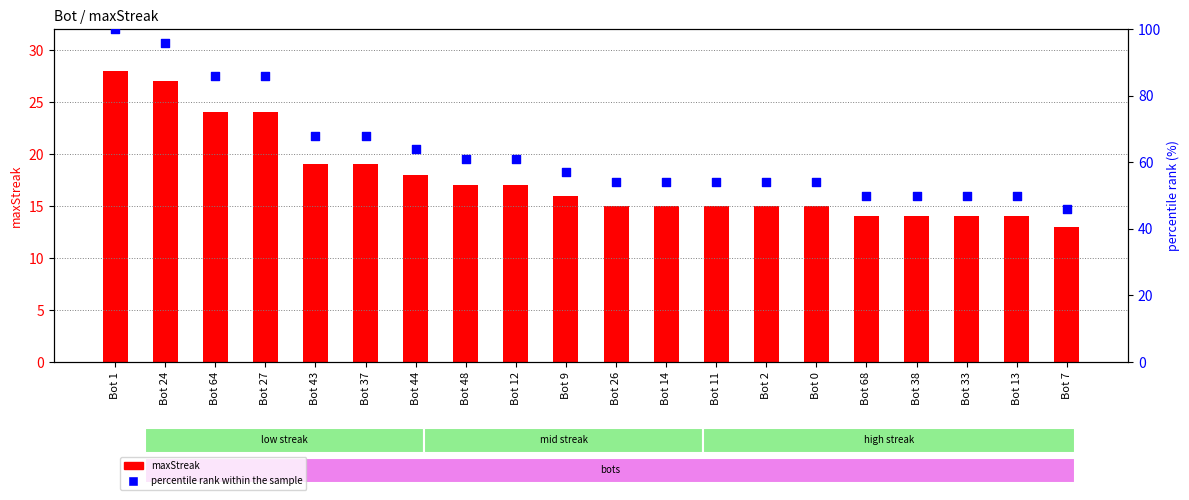

What are all the series names shown in the legend?

maxStreak, percentile rank within the sample